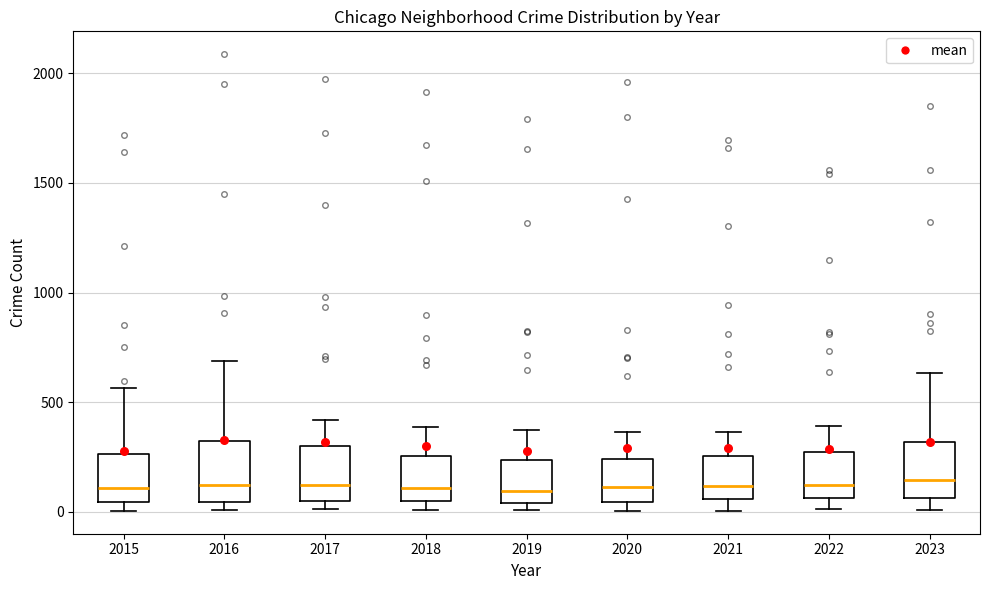

Reading left to right, read every box against the y-axis: the position of its median line, the range the box covers, and the ends of its whiskers. The values are not printed on the chart, so give them approximately, as read against the axis.

2015: median 100, box 50 to 250, whiskers 0 to 550
2016: median 150, box 50 to 300, whiskers 0 to 700
2017: median 100, box 50 to 300, whiskers 0 to 400
2018: median 100, box 50 to 250, whiskers 0 to 400
2019: median 100, box 50 to 250, whiskers 0 to 400
2020: median 100, box 50 to 250, whiskers 0 to 350
2021: median 100, box 50 to 250, whiskers 0 to 350
2022: median 100, box 50 to 250, whiskers 0 to 400
2023: median 150, box 50 to 300, whiskers 0 to 650